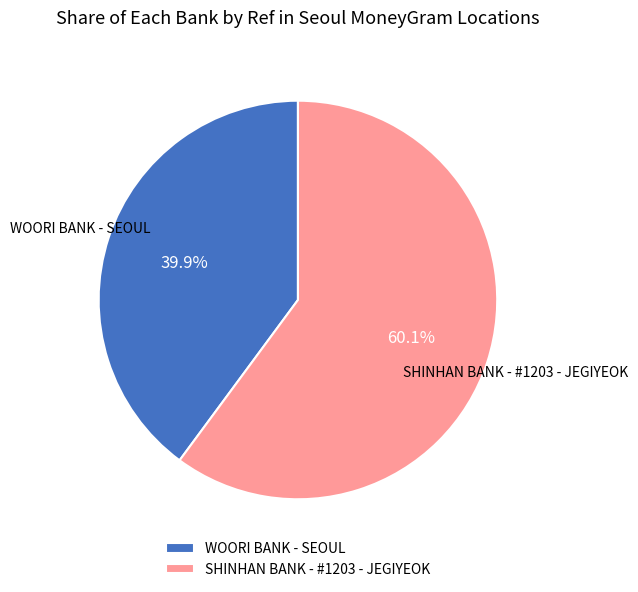

True or false: WOORI BANK - SEOUL accounts for 50% of the total.

False